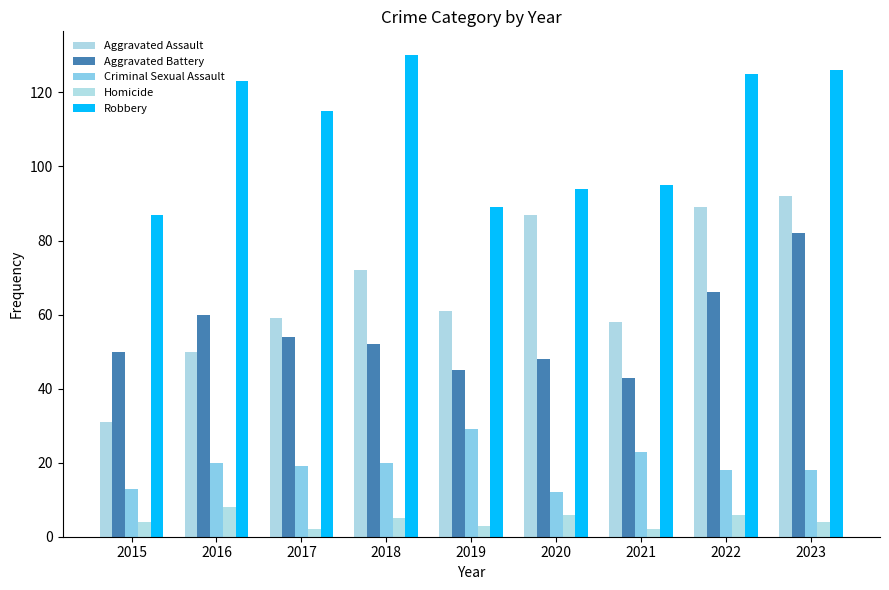

What is the value of the Homicide bar at the 1st from the left?

4